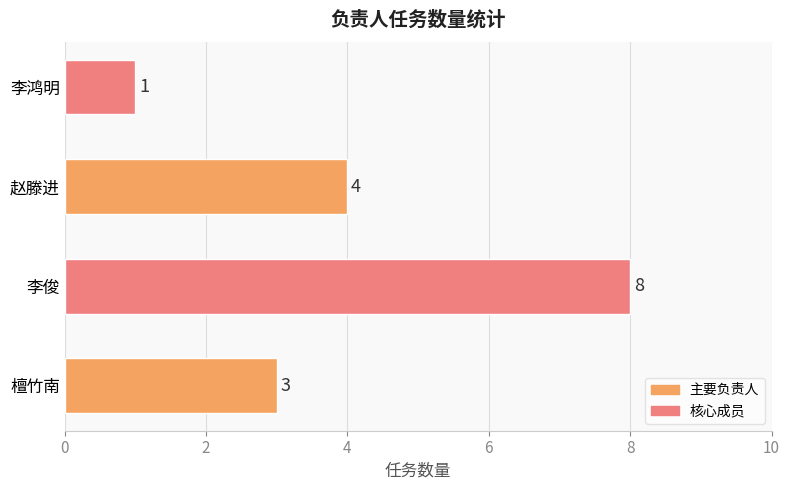

How many distinct data groups are displayed?

1